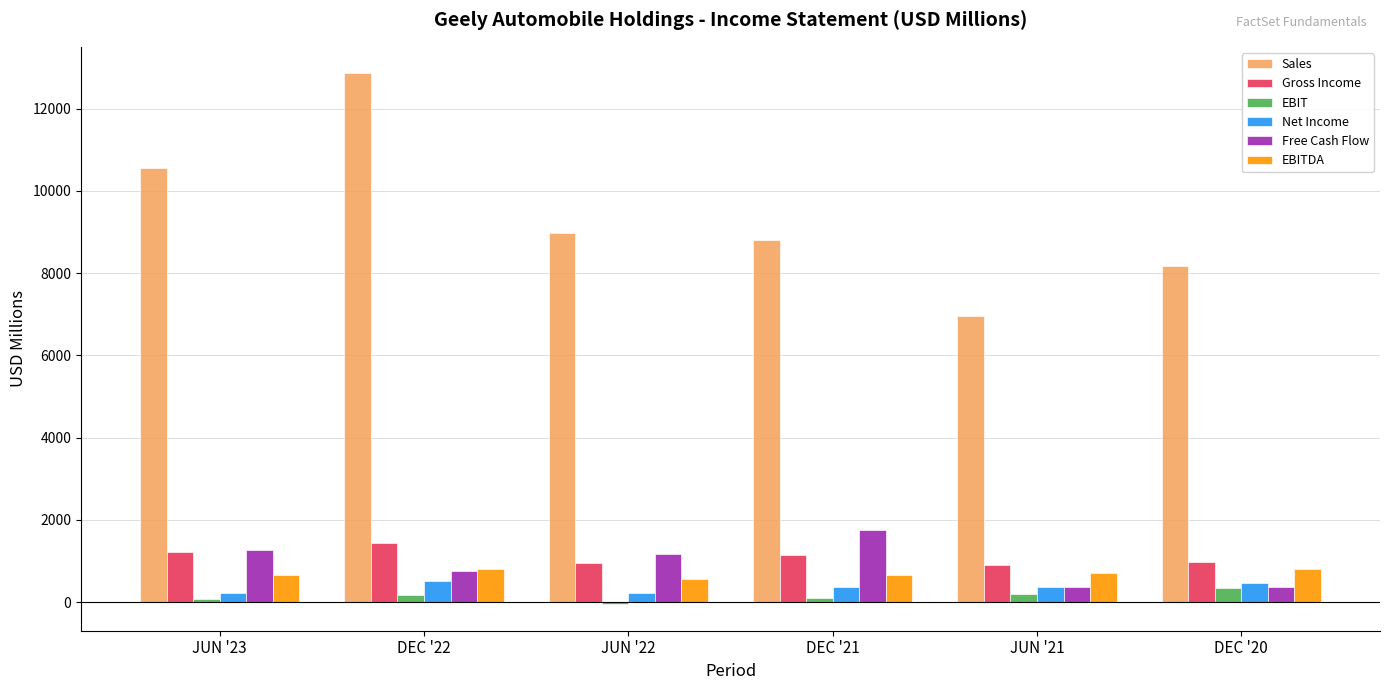

The value of EBIT at DEC '22 is 179.3. True or false?

True